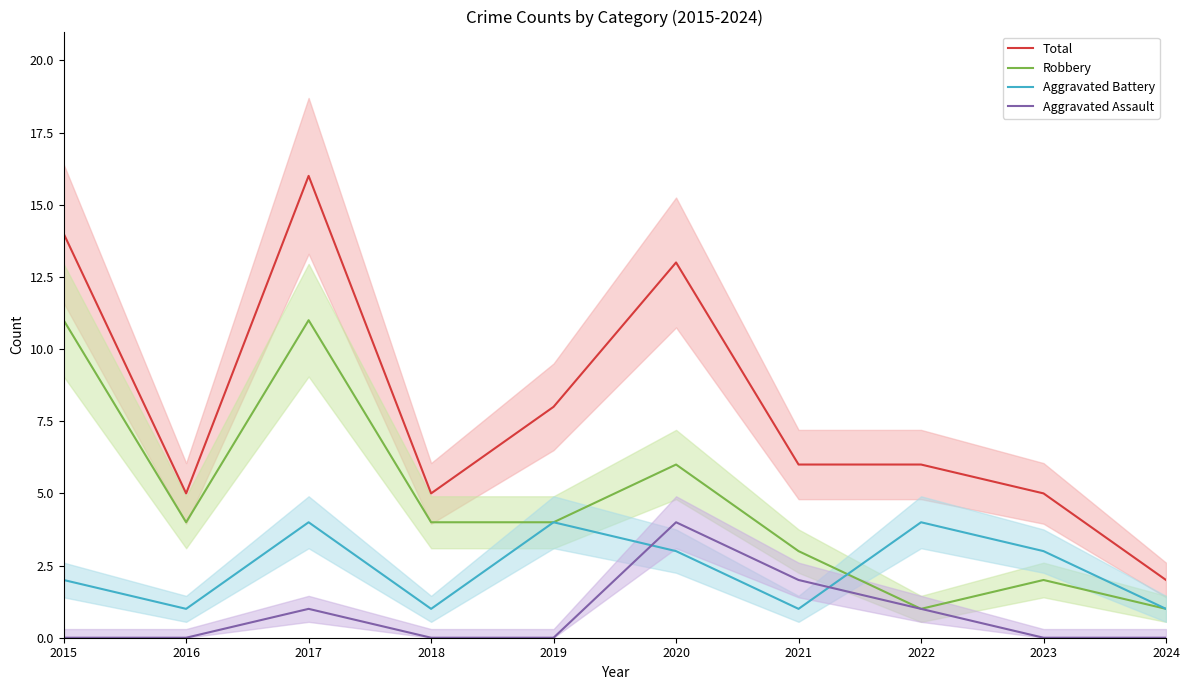

At which label does Total reach its minimum?

2024